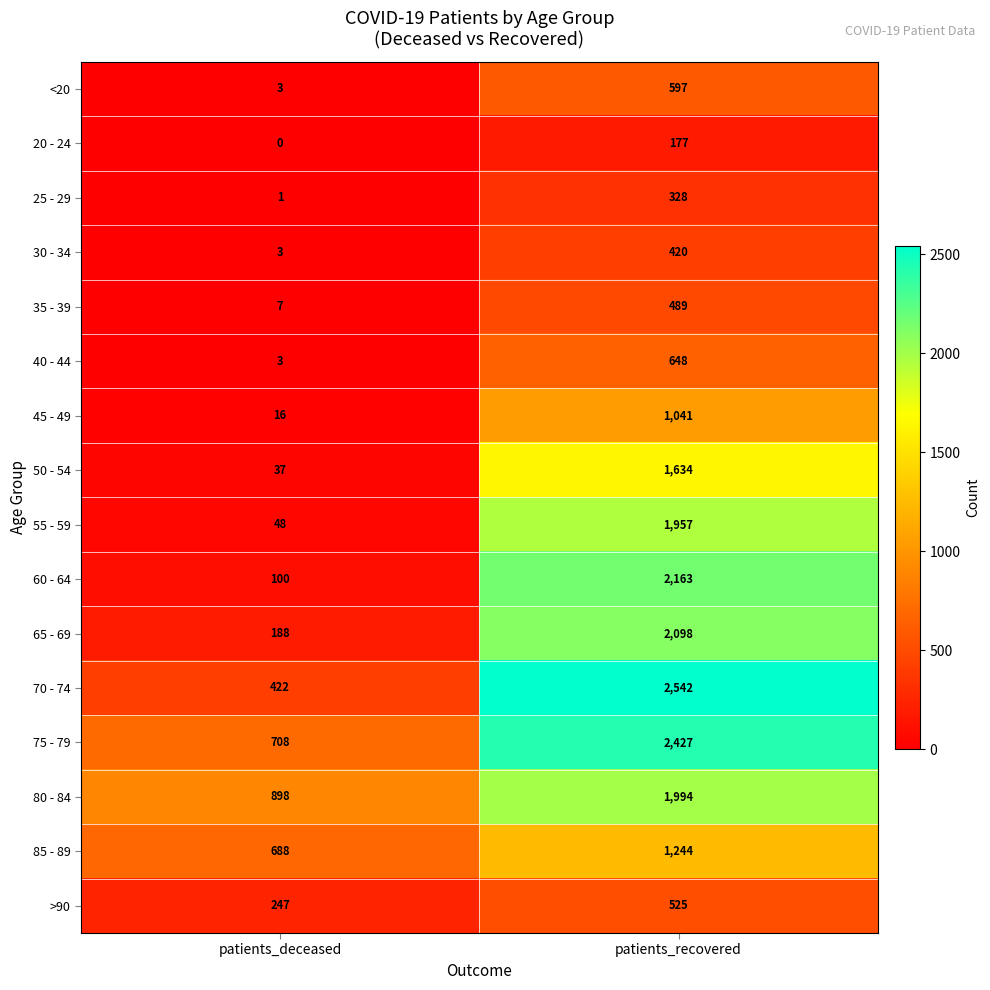

At which label is 80 - 84 closest to 1446?

patients_deceased